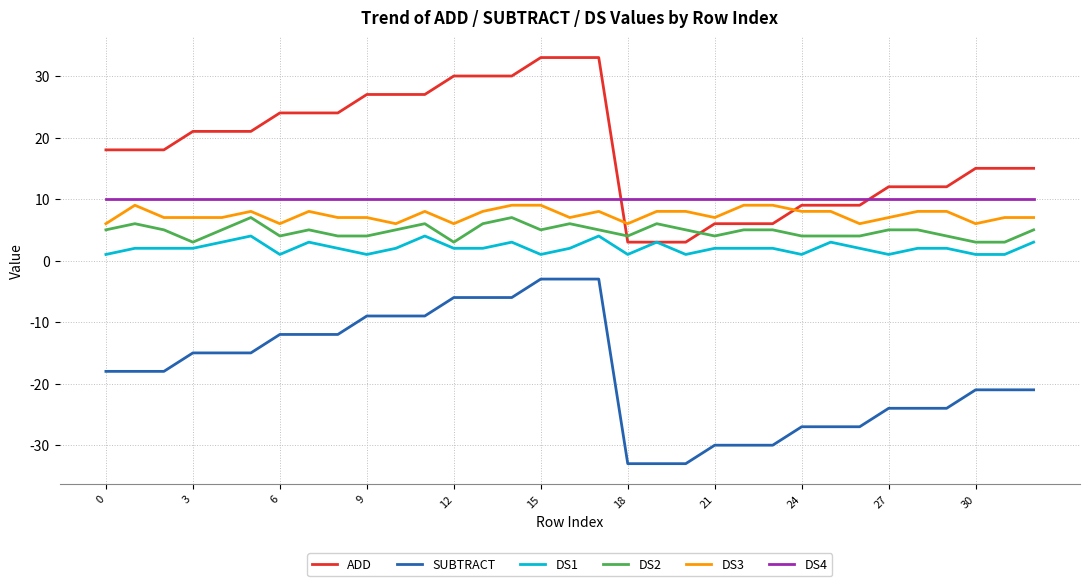

What is the minimum value shown in the chart?

-33